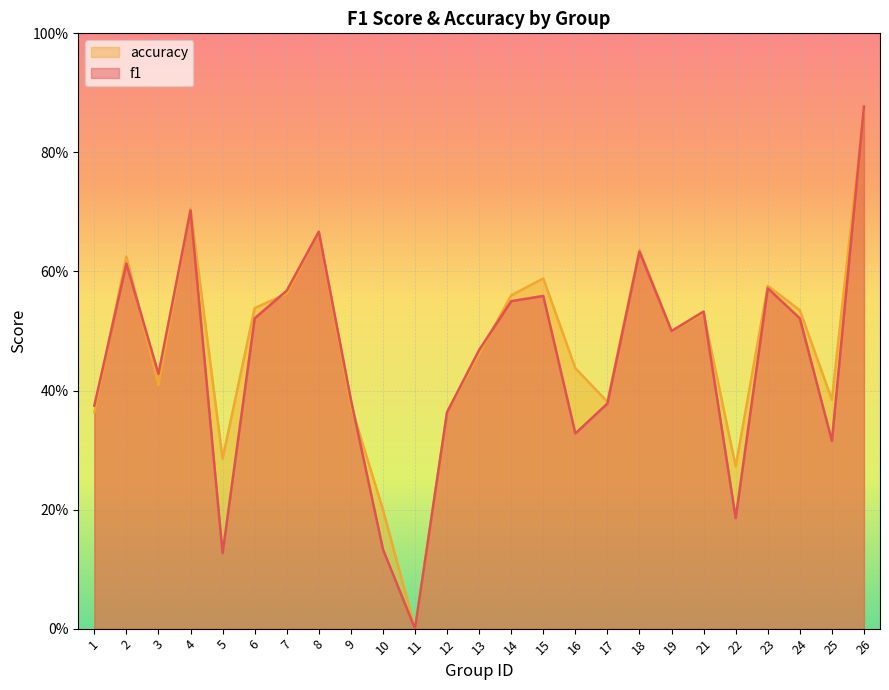

At which category does f1 reach its first local peak?

2